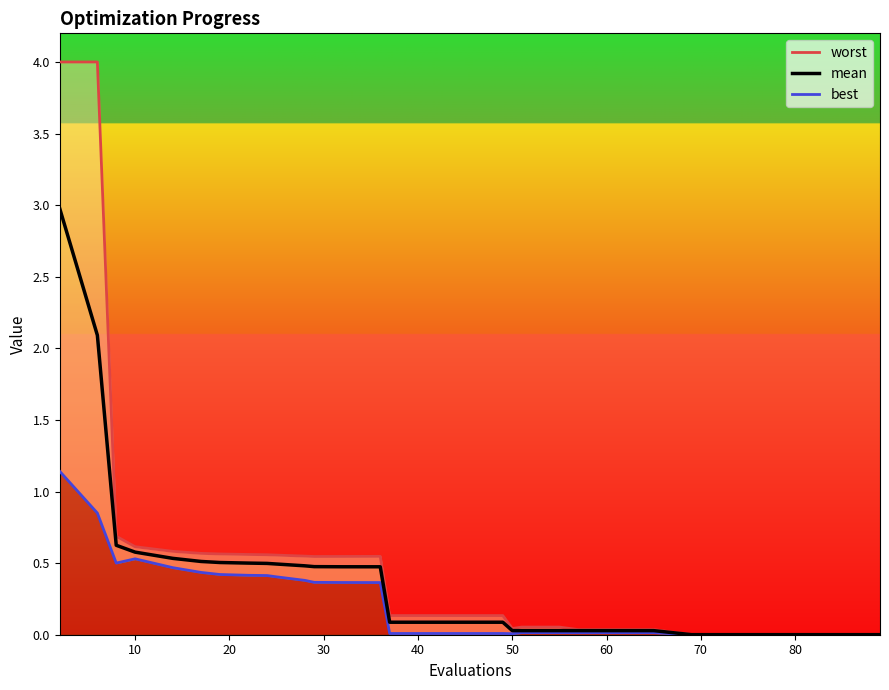

What is the difference between the second highest and second lowest values in the worst series?

4.0